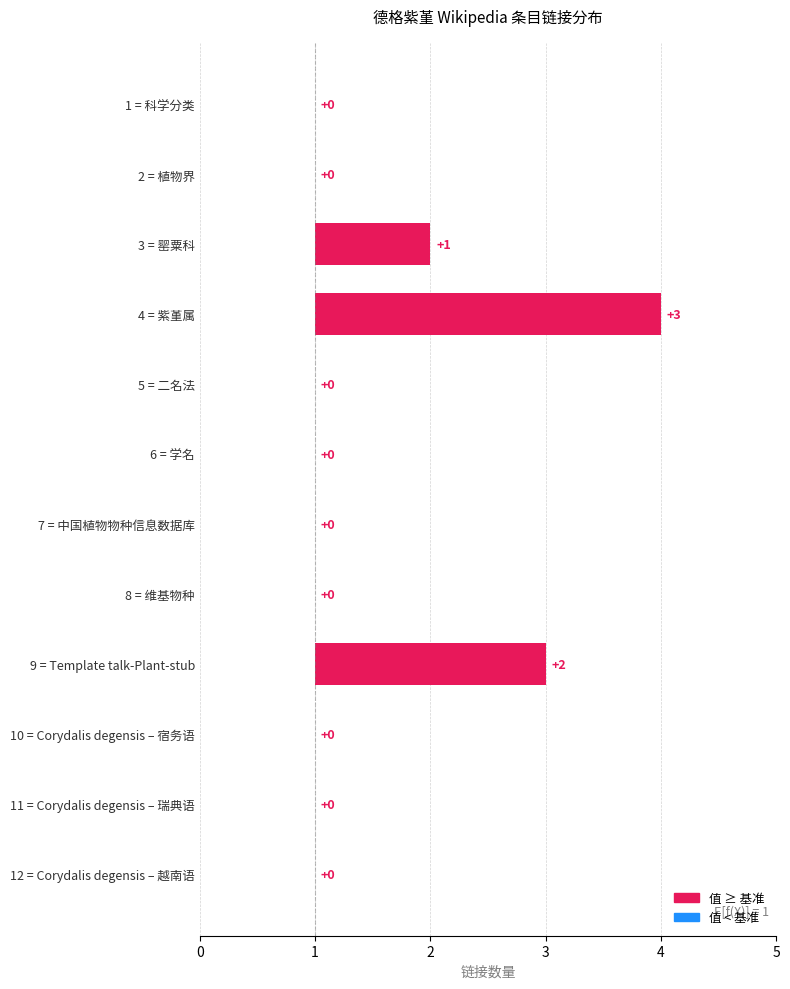

What is the maximum value shown in the chart?

3